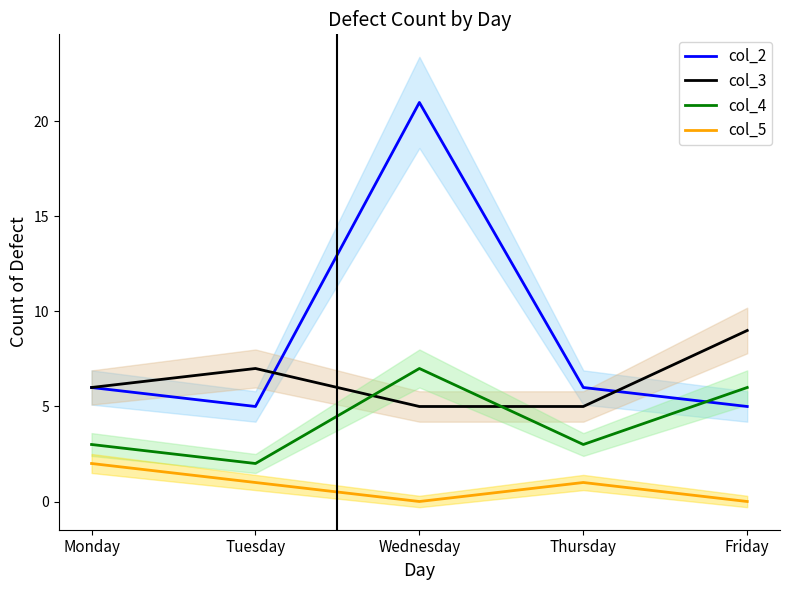

Where does the col_4 series first go above 3?

Wednesday